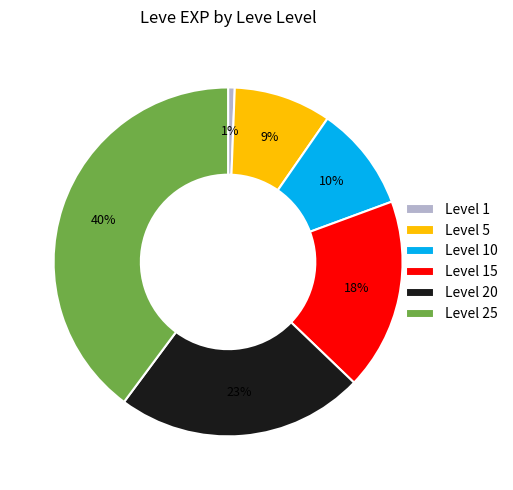

Is there any slice that represents more than half of the pie?

No